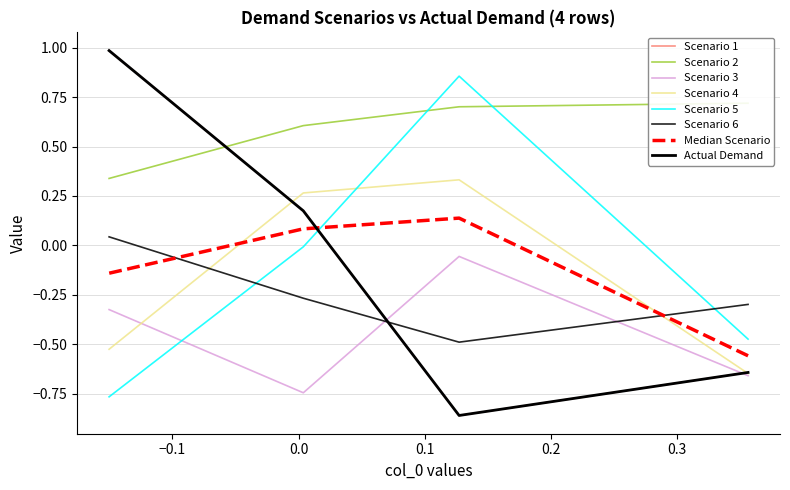

What is the value of the col_3 point at the 3rd from the left?

-0.7